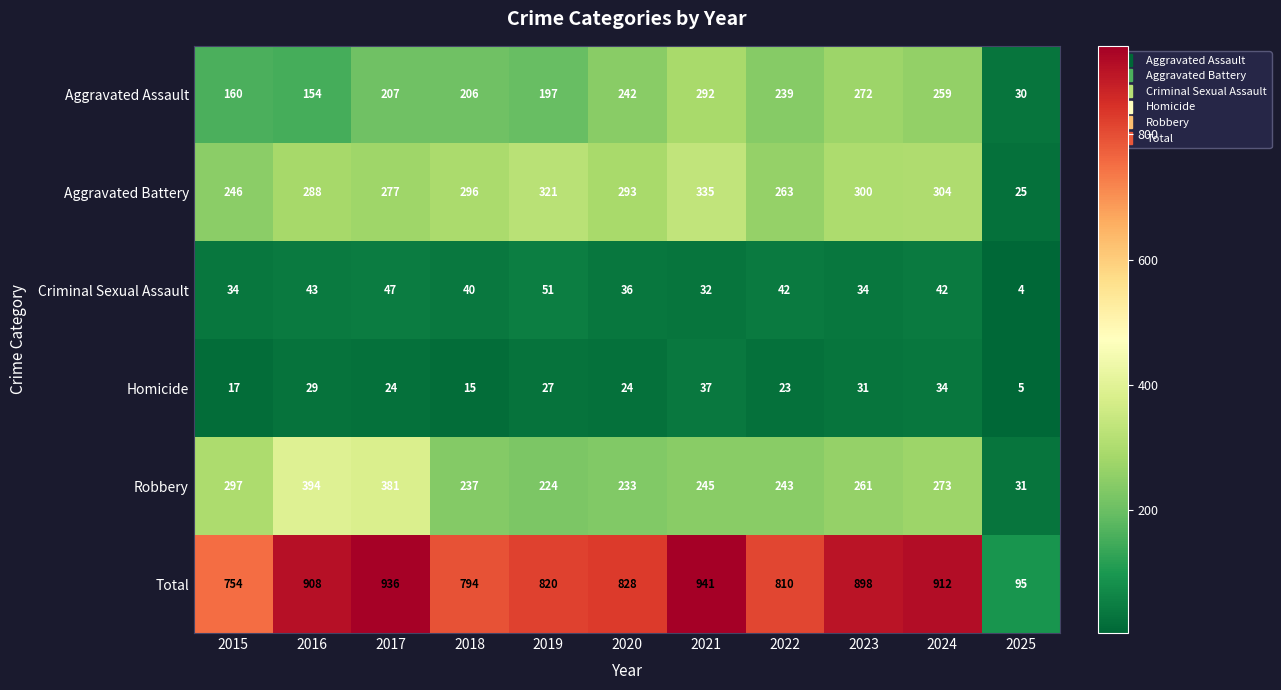

True or false: Aggravated Assault has a value of 206 at 2018.

True